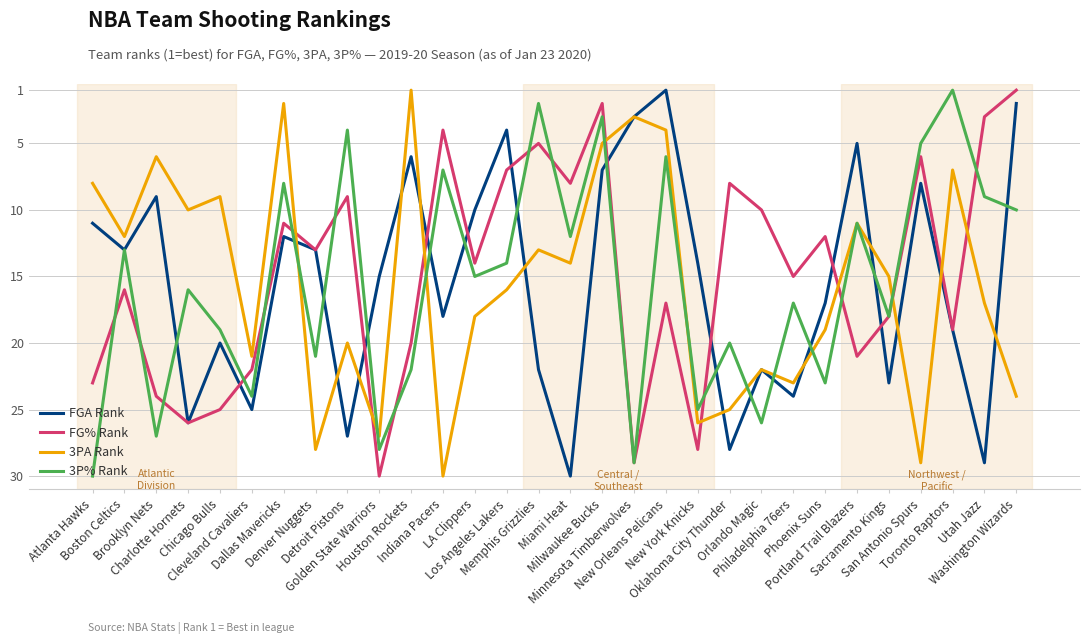

What is the greatest value displayed?

30